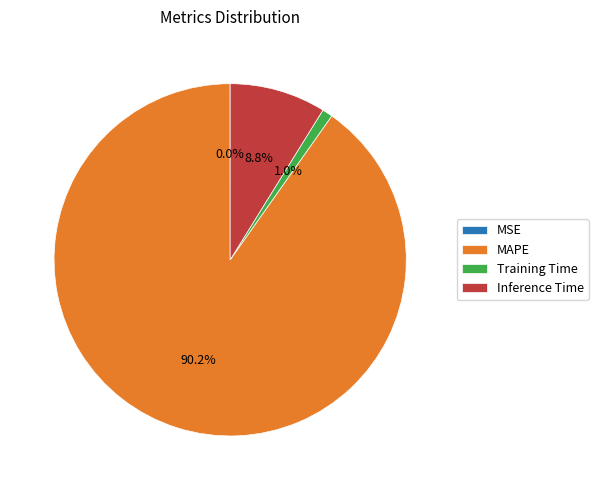

Do Training Time and Inference Time together represent more than half of the pie?

No